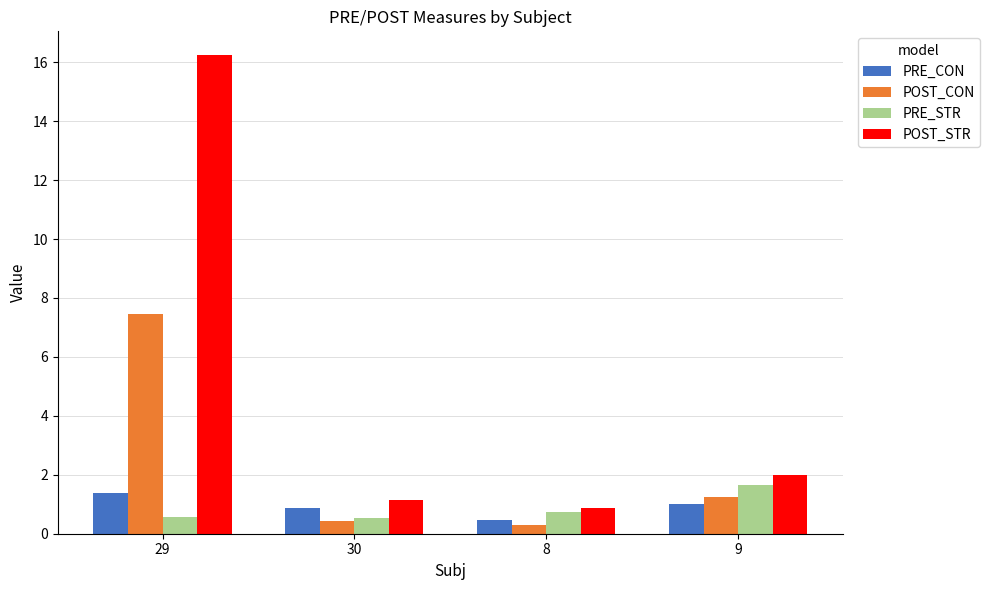

What is the total value across all series at 9?

5.9